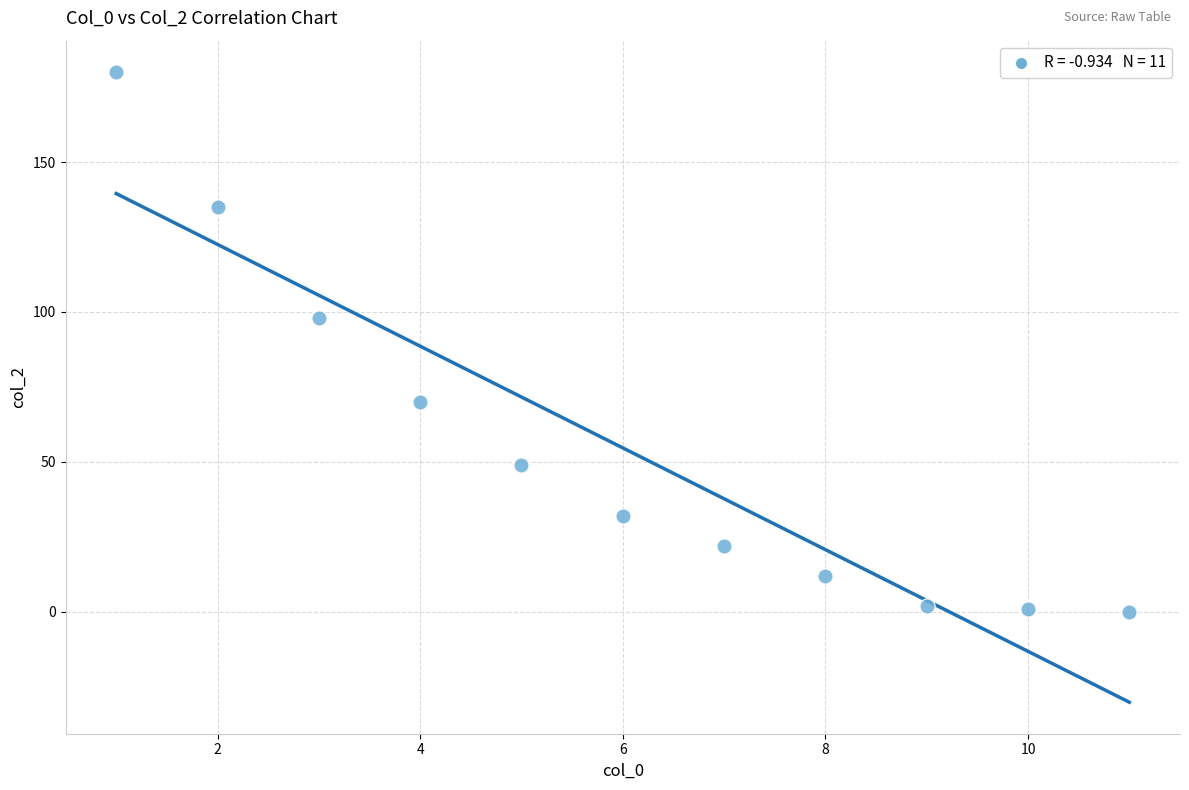

What is the average X value?

6